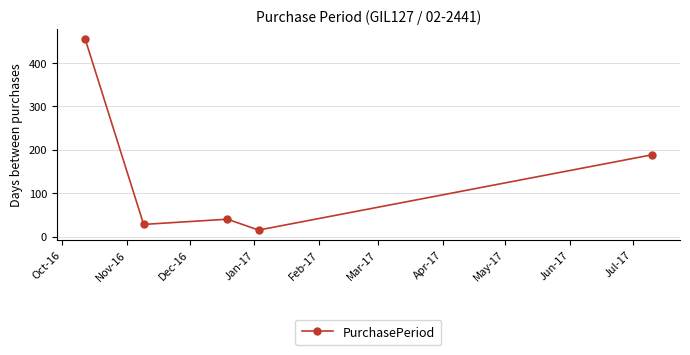

What is the value of the 3rd point from the left?

40